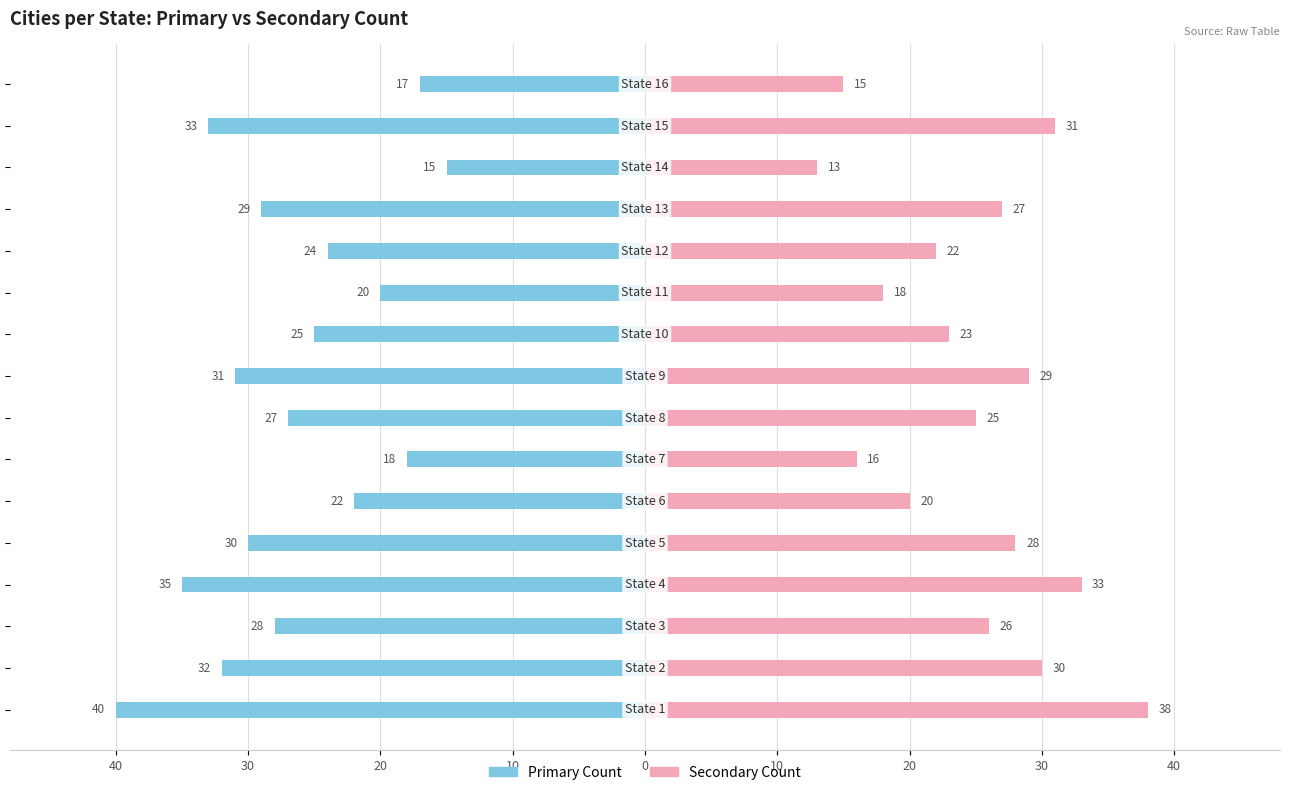

What is the spread (max minus min) of values at 0?

58